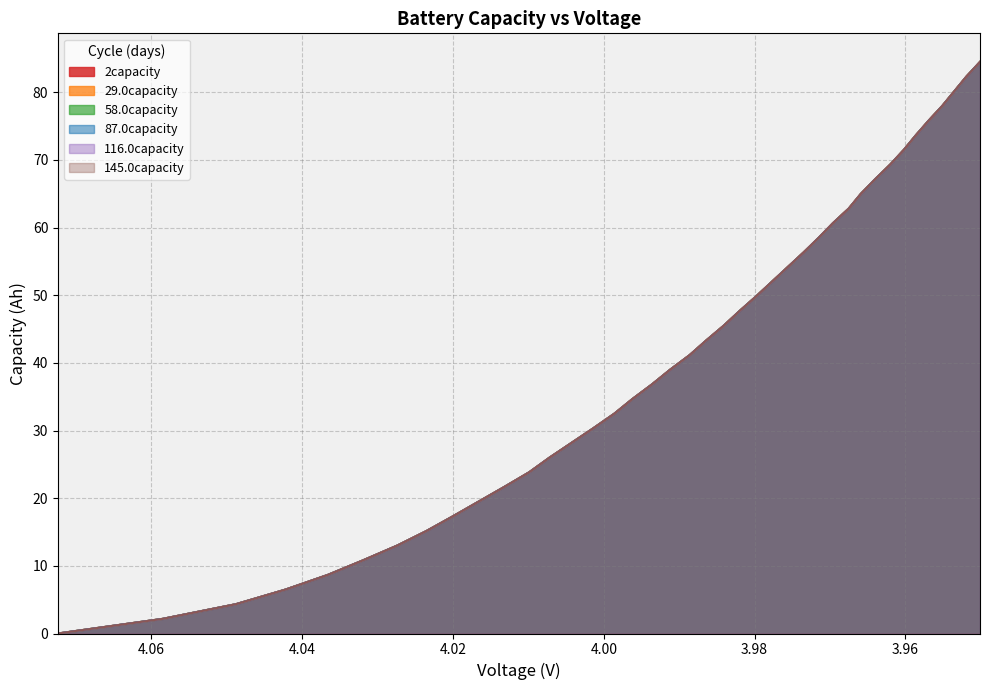

True or false: 29.0capacity and 116.0capacity intersect in this chart.

False